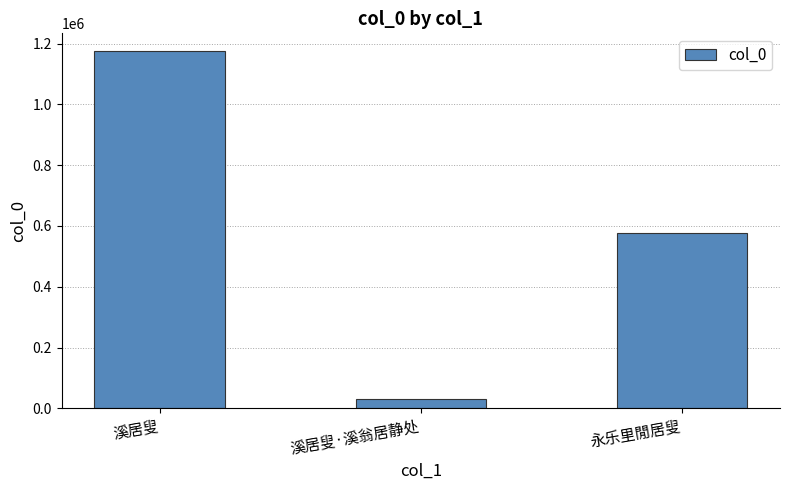

What is the label of the 2nd bar from the left?

溪居叟·溪翁居静处